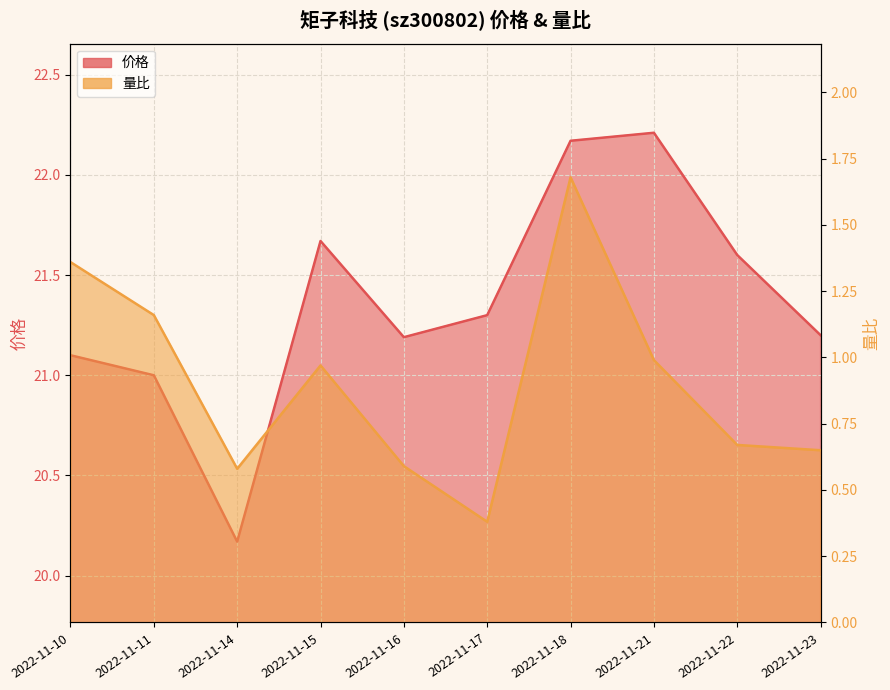

List the series in order of their peak value, highest first.

价格, 量比